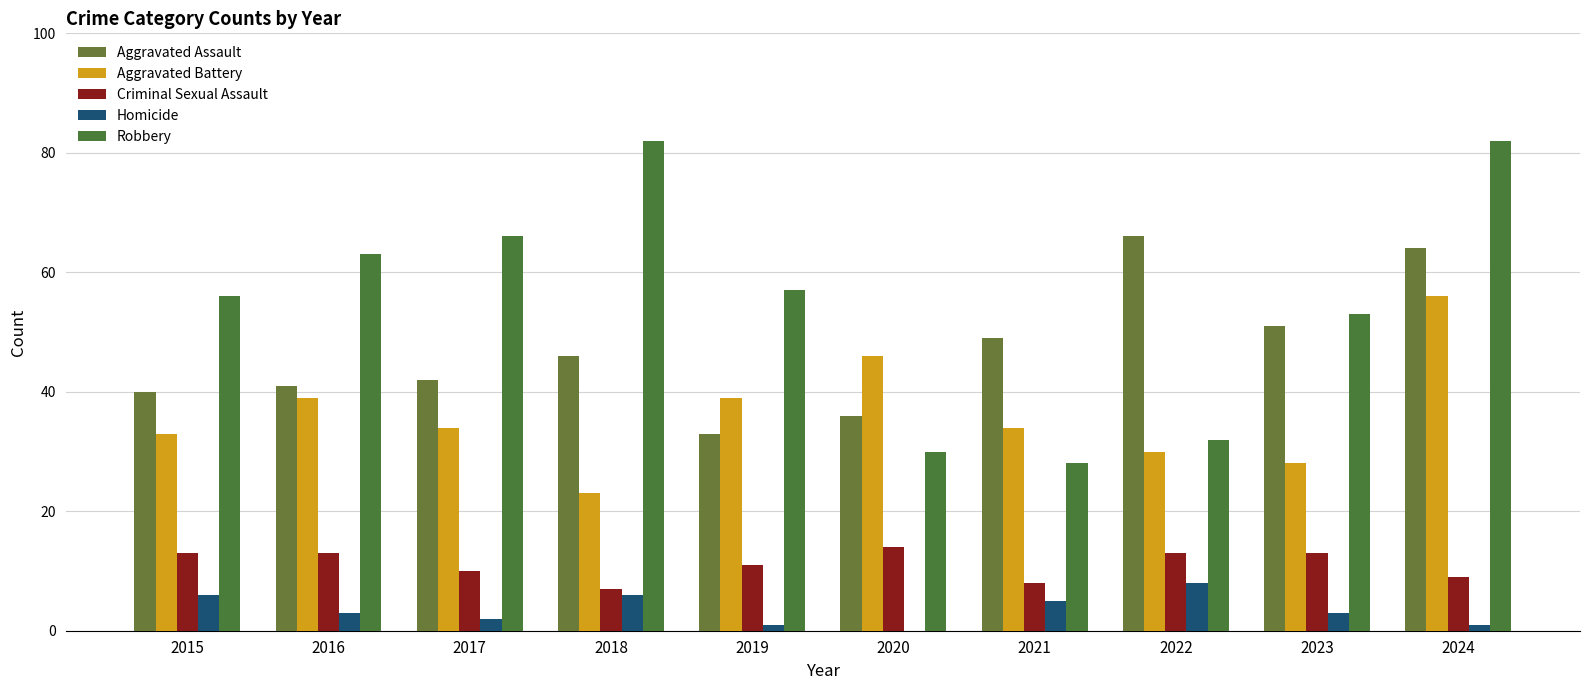

At which label is Robbery closest to 55?

2015